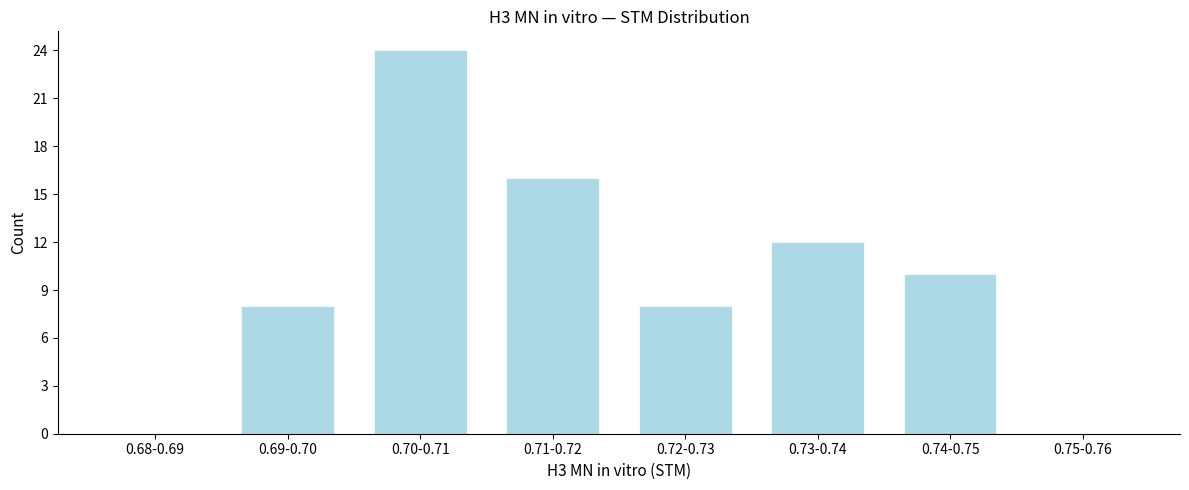

Reading left to right, list all the values displayed in this chart.

0.68-0.69=0	0.69-0.70=8	0.70-0.71=24	0.71-0.72=16	0.72-0.73=8	0.73-0.74=12	0.74-0.75=10	0.75-0.76=0